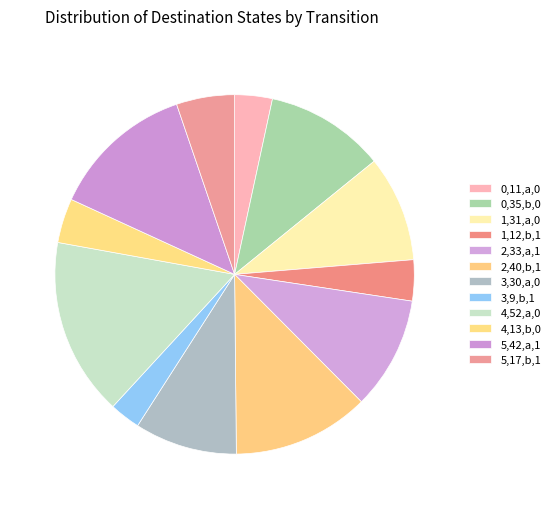

Is there a majority slice in this chart?

No